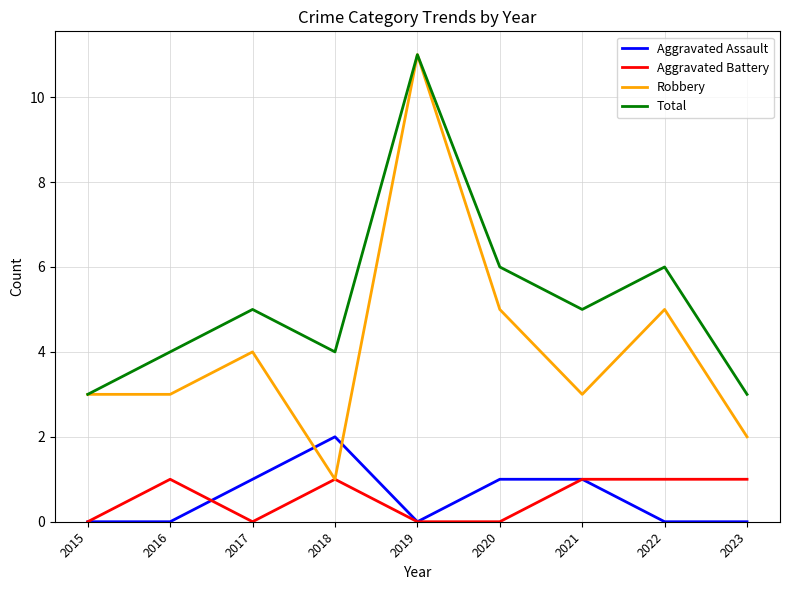

Rank the series at 2022 from lowest to highest value.

Aggravated Assault, Aggravated Battery, Robbery, Total